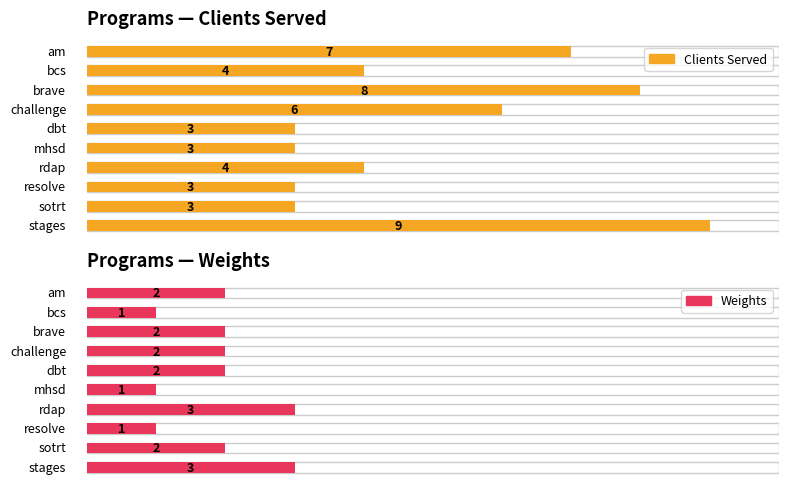

How many Weights values are between 1 and 2?

8